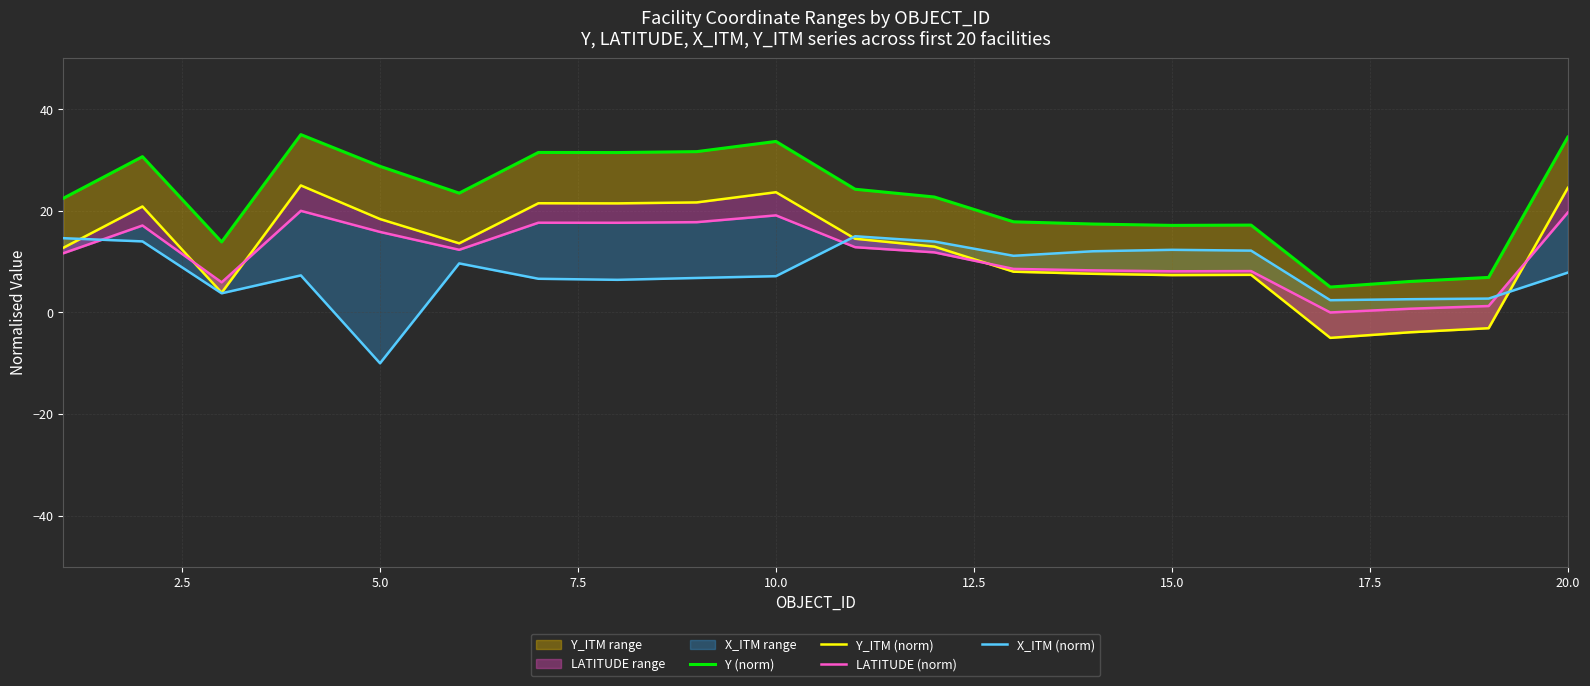

What are all the series names shown in the legend?

Y (norm), Y_ITM (norm), LATITUDE (norm), X_ITM (norm)